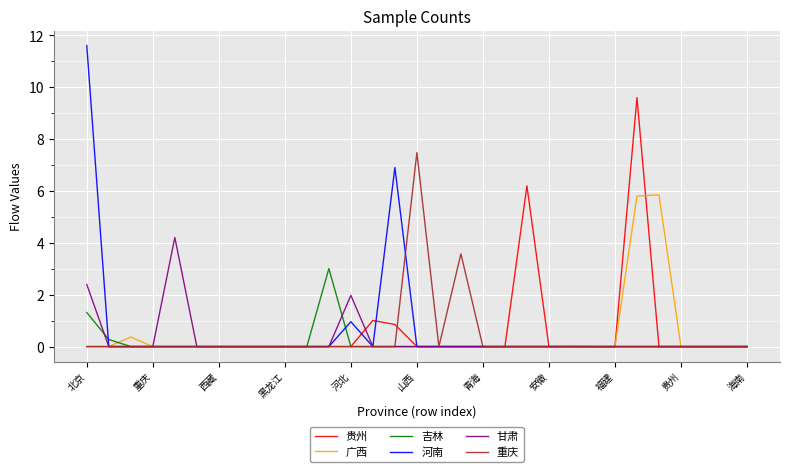

Rank the series by their maximum value, from highest to lowest.

河南, 贵州, 重庆, 广西, 甘肃, 吉林